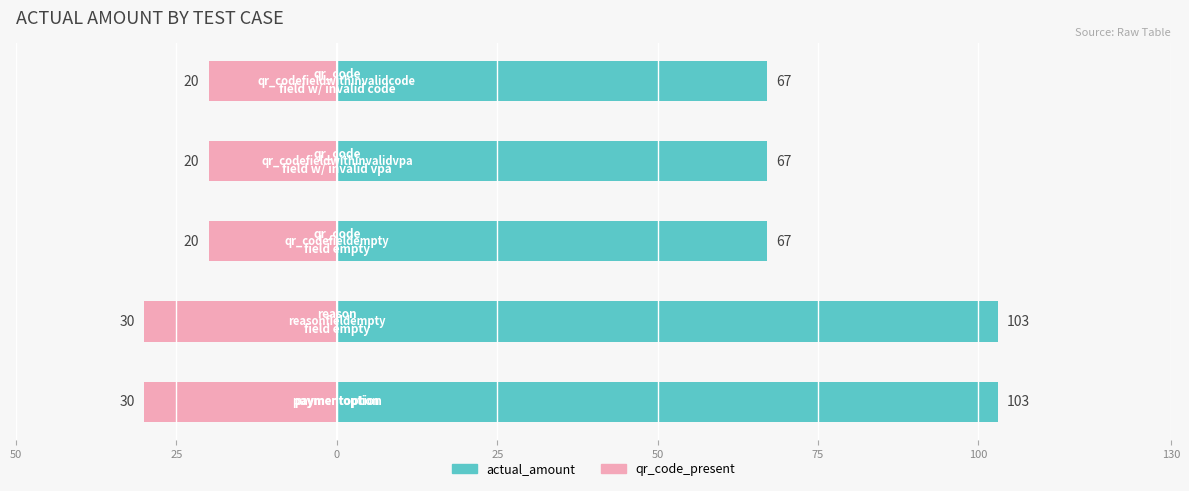

The value of actual_amount at 50 is 142. True or false?

False